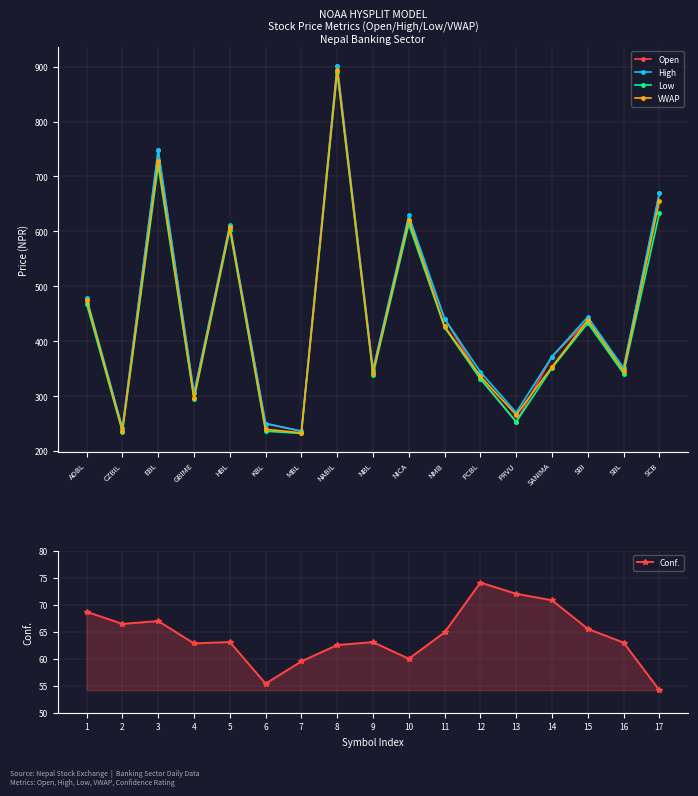

Where is Open nearest to the value 569?

HBL